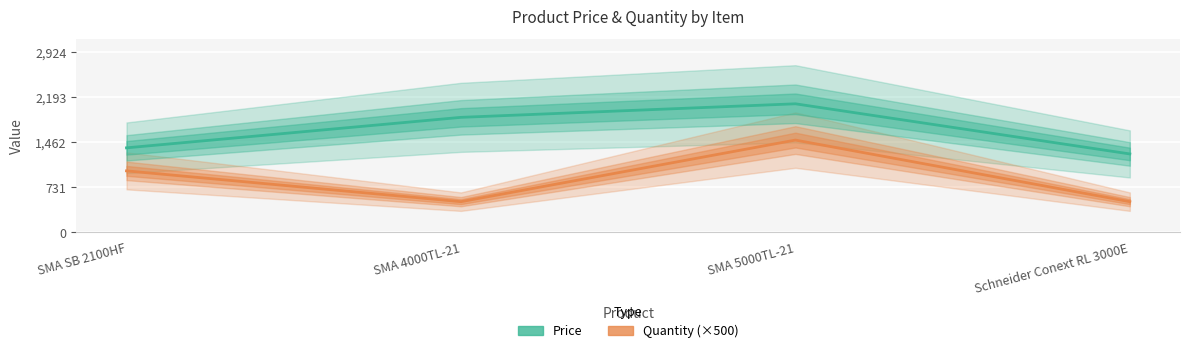

What is the total value across all series at SMA SB 2100HF?

2373.9